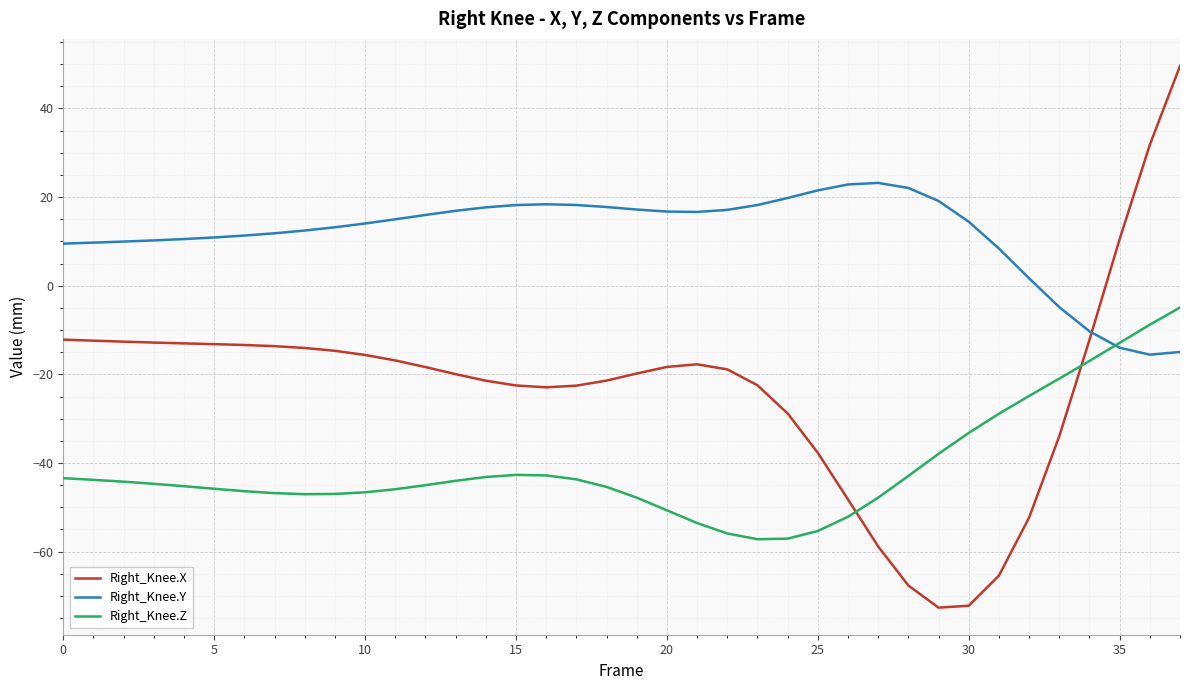

What are all the series names shown in the legend?

Right_Knee.X, Right_Knee.Y, Right_Knee.Z